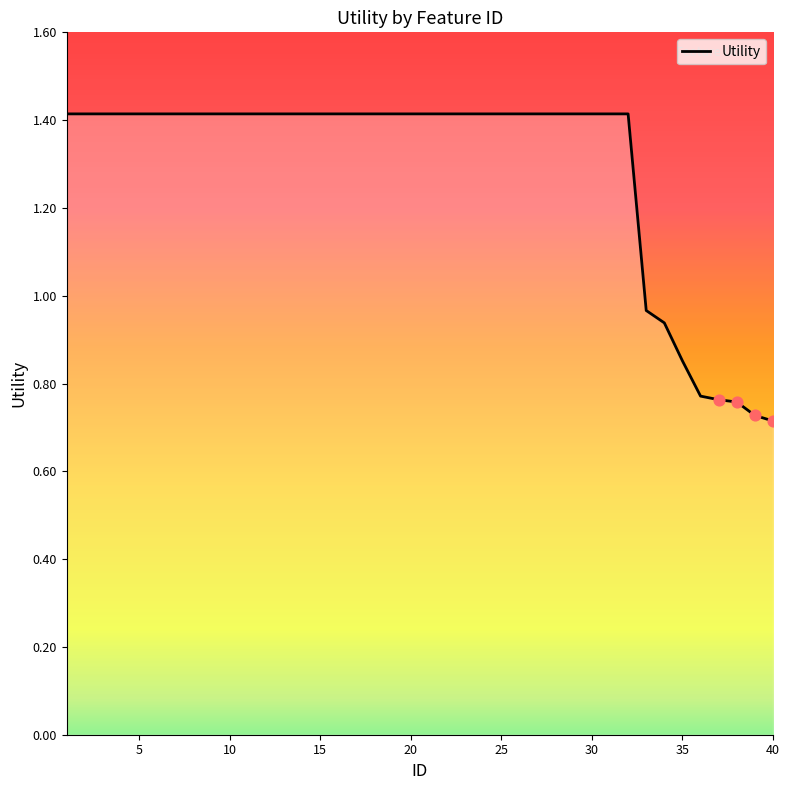

What is the greatest value displayed?

1.4